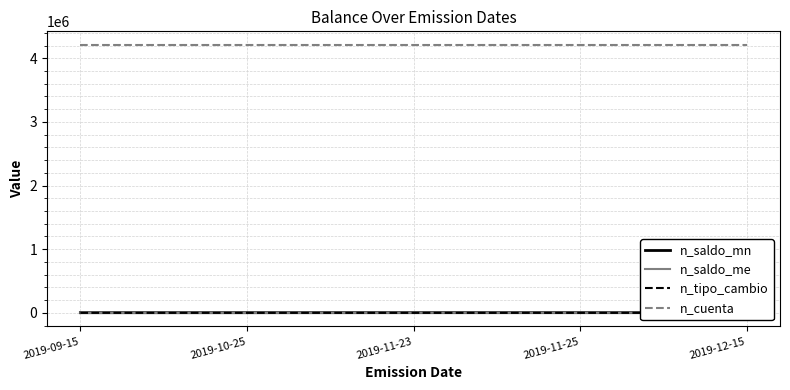

What is the difference between the maximum and second lowest values in the n_saldo_mn series?

500